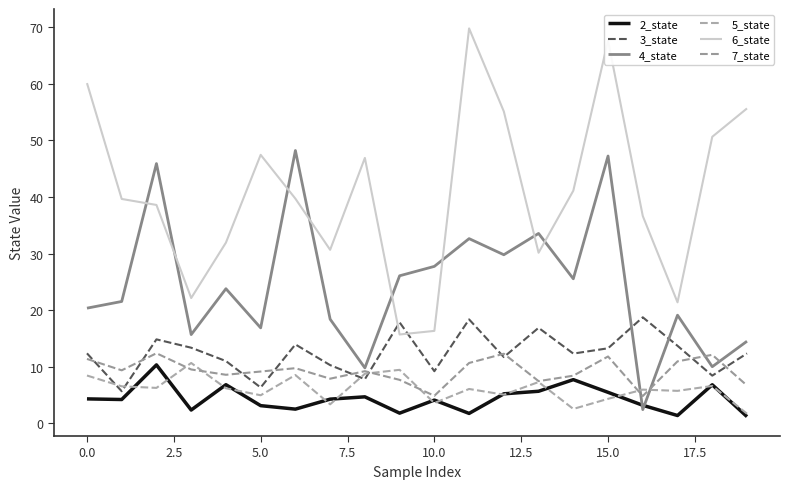

True or false: 5_state and 4_state intersect in this chart.

True